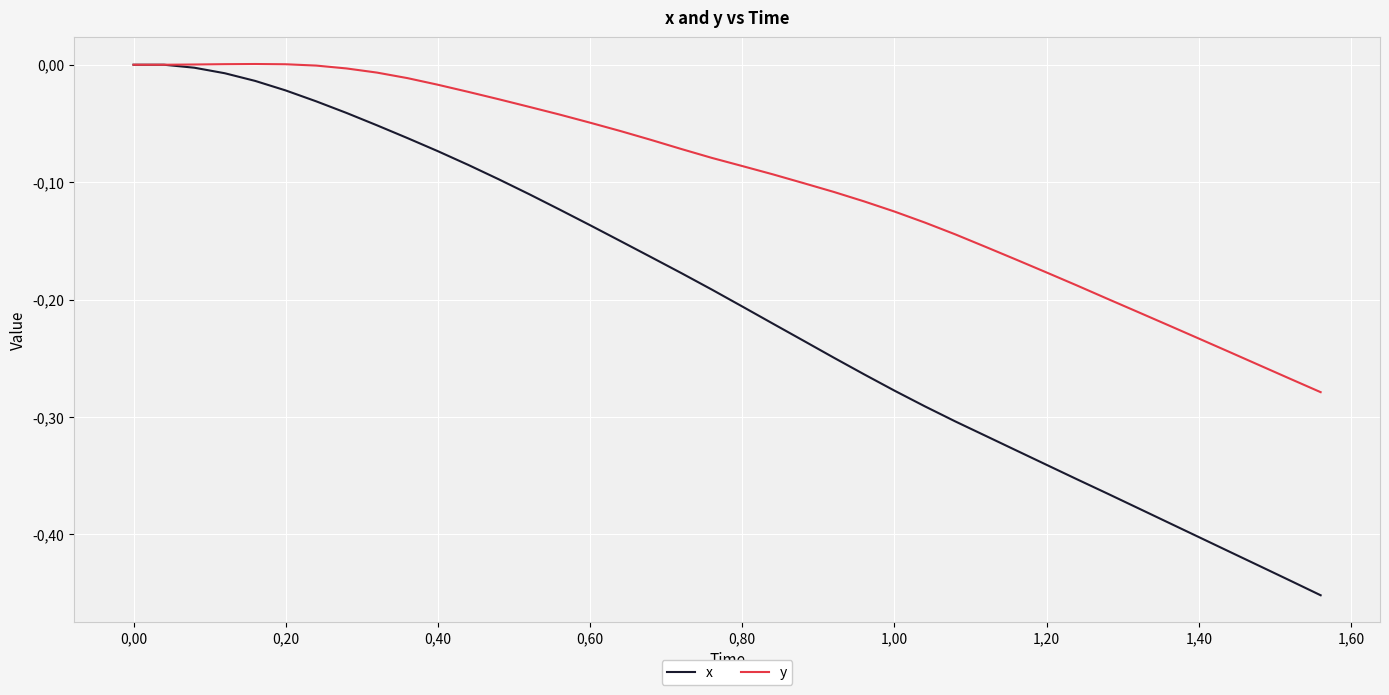

Which series has the widest spread of values?

x